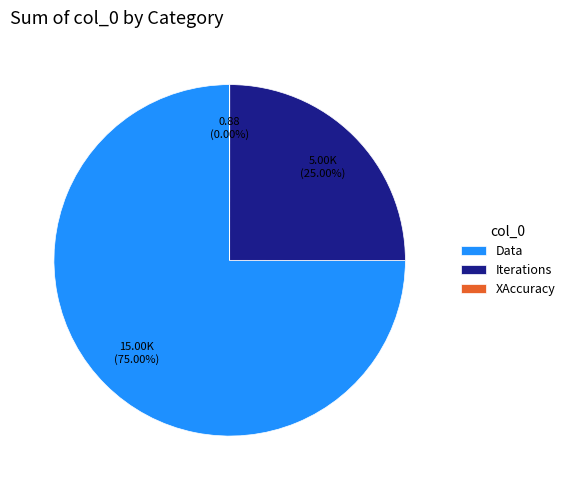

Is it true that Data is 84% of the pie?

False